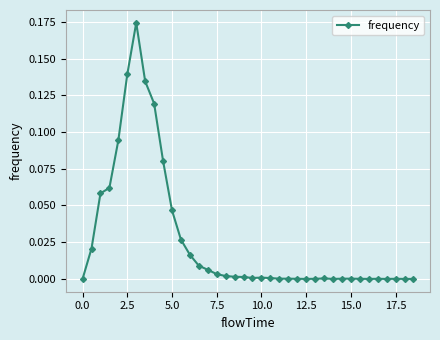

How many series are shown in this chart?

1